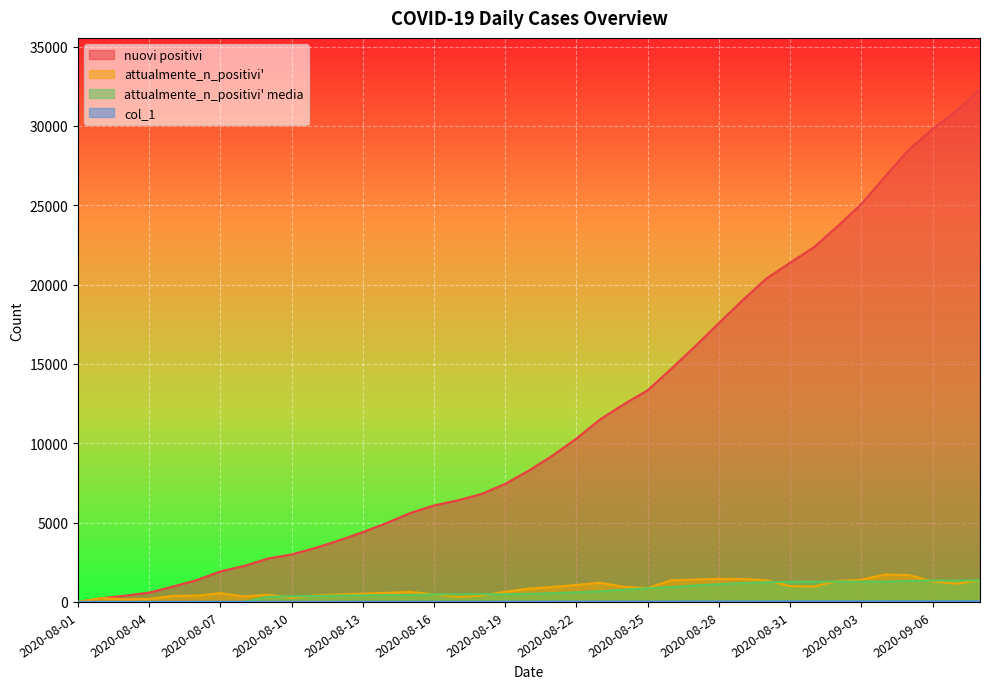

How many data points in attualmente_n_positivi media are above 509?

20